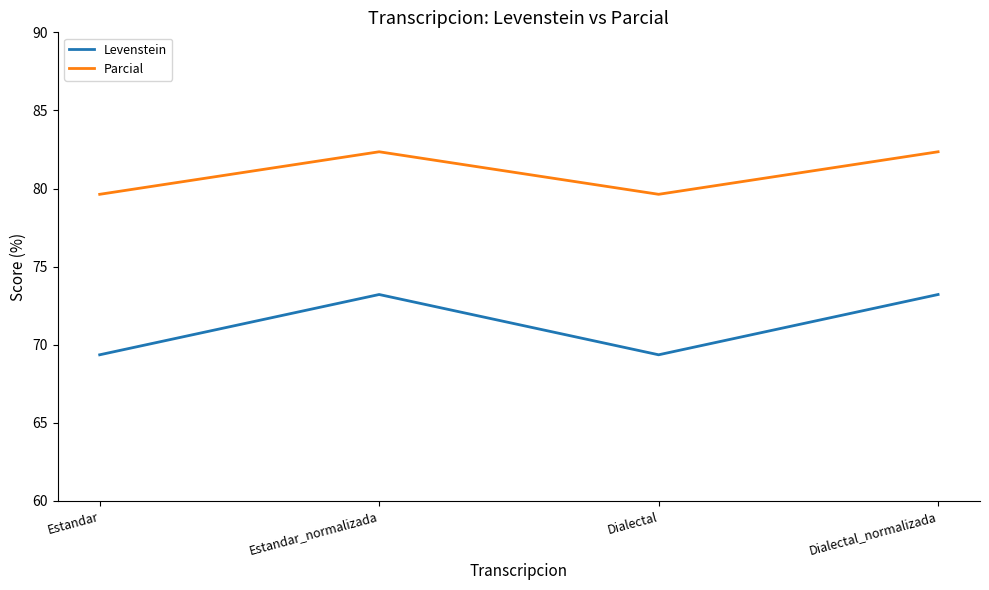

Reading left to right, transcribe all the data shown in this chart.

Levenstein: Estandar=69.4	Estandar_normalizada=73.2	Dialectal=69.4	Dialectal_normalizada=73.2
Parcial: Estandar=79.6	Estandar_normalizada=82.4	Dialectal=79.6	Dialectal_normalizada=82.4